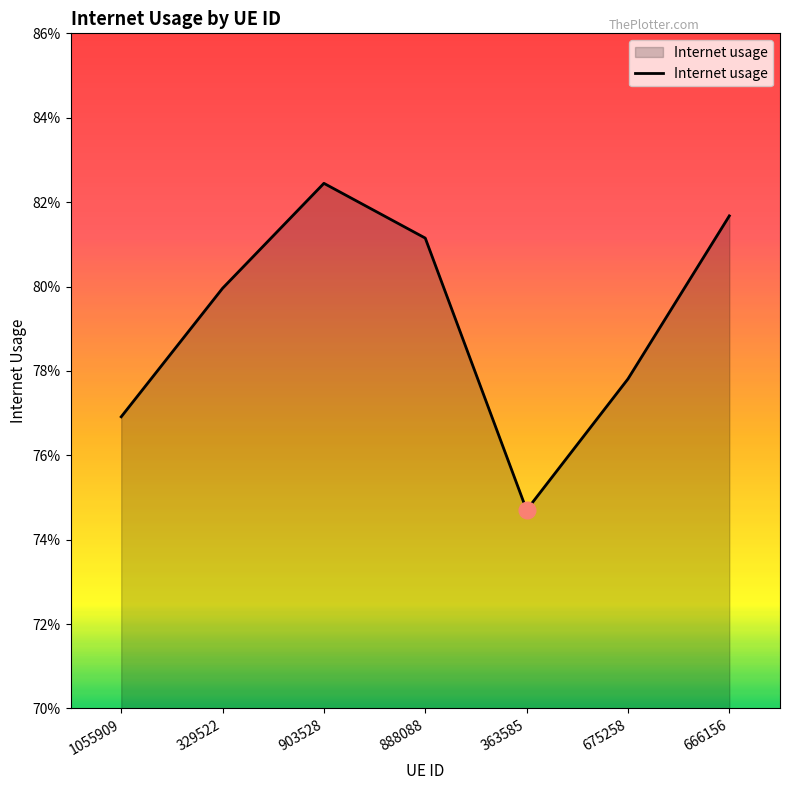

Does the chart display data point markers on the line(s)?

No